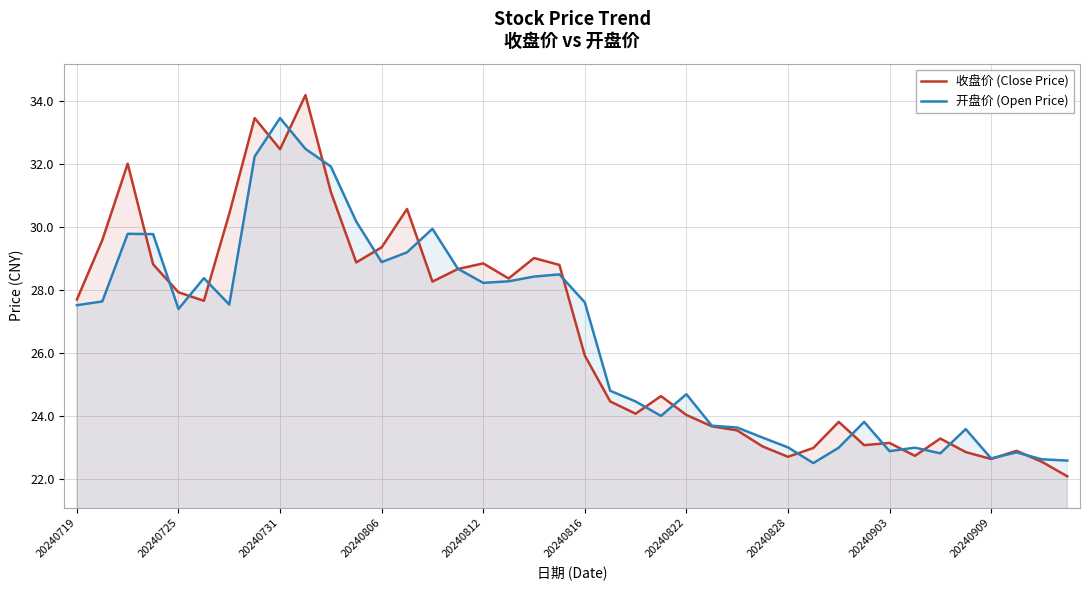

Which series has the widest spread of values?

收盘价 (Close Price)